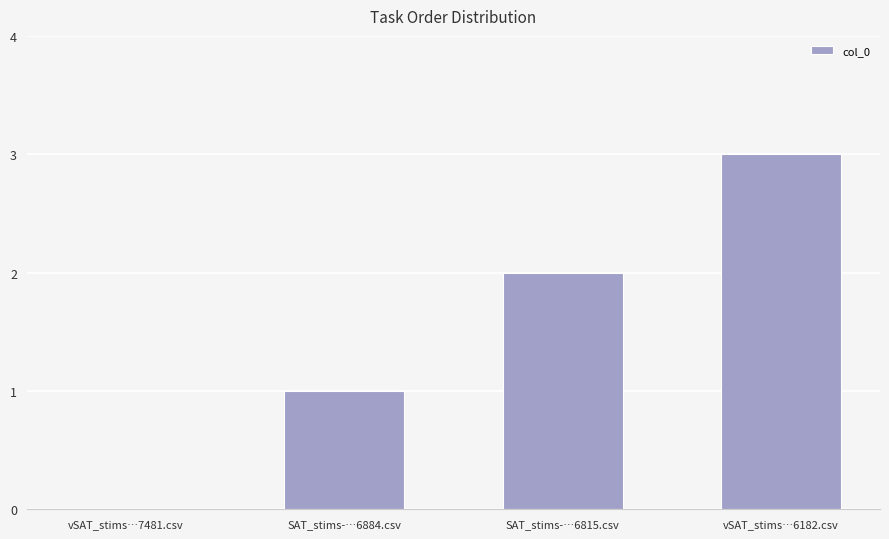

What is the difference between the values at vSAT_stims…7481.csv and SAT_stims-…6884.csv?

1